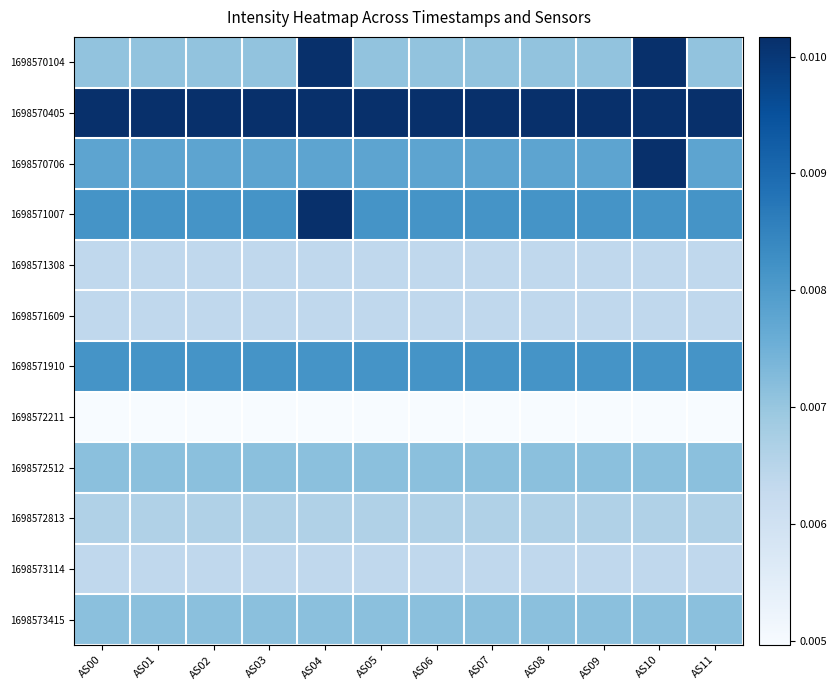

How many data points does each series have?

12